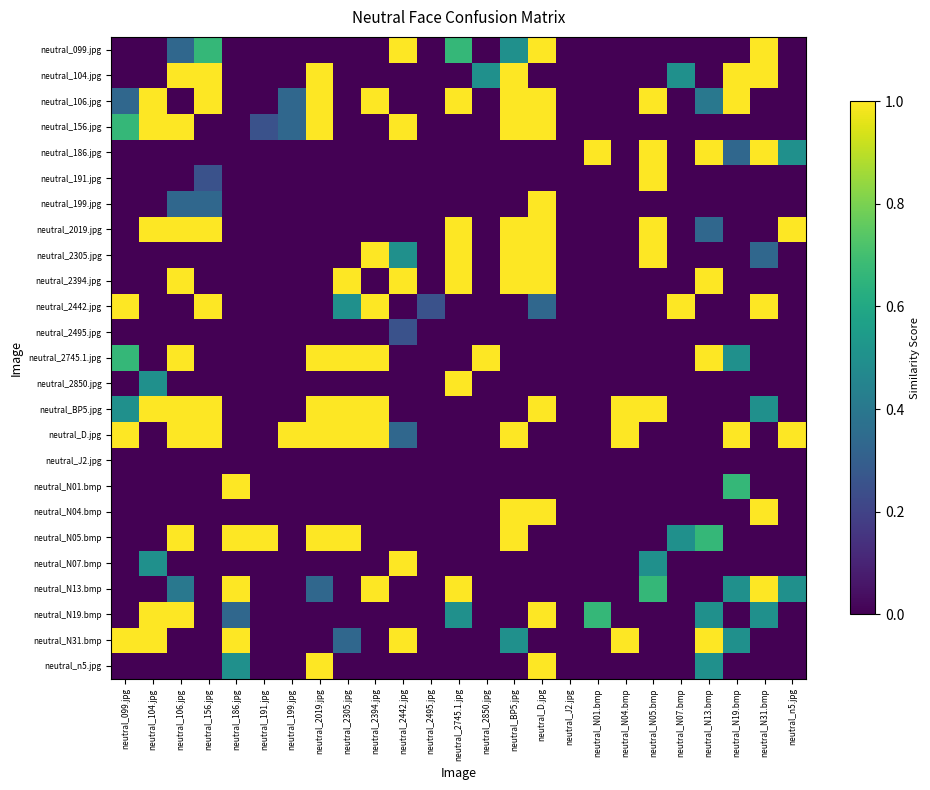

Reading right to left, what are all the values shown in this chart?

neutral_099.jpg: neutral_n5.jpg=0.0	neutral_N31.bmp=1.0	neutral_N19.bmp=0.0	neutral_N13.bmp=0.0	neutral_N07.bmp=0.0	neutral_N05.bmp=0.0	neutral_N04.bmp=0.0	neutral_N01.bmp=0.0	neutral_J2.jpg=0.0	neutral_D.jpg=1.0	neutral_BP5.jpg=0.5	neutral_2850.jpg=0.0	neutral_2745.1.jpg=0.7	neutral_2495.jpg=0.0	neutral_2442.jpg=1.0	neutral_2394.jpg=0.0	neutral_2305.jpg=0.0	neutral_2019.jpg=0.0	neutral_199.jpg=0.0	neutral_191.jpg=0.0	neutral_186.jpg=0.0	neutral_156.jpg=0.7	neutral_106.jpg=0.3	neutral_104.jpg=0.0	neutral_099.jpg=0.0
neutral_104.jpg: neutral_n5.jpg=0.0	neutral_N31.bmp=1.0	neutral_N19.bmp=1.0	neutral_N13.bmp=0.0	neutral_N07.bmp=0.5	neutral_N05.bmp=0.0	neutral_N04.bmp=0.0	neutral_N01.bmp=0.0	neutral_J2.jpg=0.0	neutral_D.jpg=0.0	neutral_BP5.jpg=1.0	neutral_2850.jpg=0.5	neutral_2745.1.jpg=0.0	neutral_2495.jpg=0.0	neutral_2442.jpg=0.0	neutral_2394.jpg=0.0	neutral_2305.jpg=0.0	neutral_2019.jpg=1.0	neutral_199.jpg=0.0	neutral_191.jpg=0.0	neutral_186.jpg=0.0	neutral_156.jpg=1.0	neutral_106.jpg=1.0	neutral_104.jpg=0.0	neutral_099.jpg=0.0
neutral_106.jpg: neutral_n5.jpg=0.0	neutral_N31.bmp=0.0	neutral_N19.bmp=1.0	neutral_N13.bmp=0.4	neutral_N07.bmp=0.0	neutral_N05.bmp=1.0	neutral_N04.bmp=0.0	neutral_N01.bmp=0.0	neutral_J2.jpg=0.0	neutral_D.jpg=1.0	neutral_BP5.jpg=1.0	neutral_2850.jpg=0.0	neutral_2745.1.jpg=1.0	neutral_2495.jpg=0.0	neutral_2442.jpg=0.0	neutral_2394.jpg=1.0	neutral_2305.jpg=0.0	neutral_2019.jpg=1.0	neutral_199.jpg=0.3	neutral_191.jpg=0.0	neutral_186.jpg=0.0	neutral_156.jpg=1.0	neutral_106.jpg=0.0	neutral_104.jpg=1.0	neutral_099.jpg=0.3
neutral_156.jpg: neutral_n5.jpg=0.0	neutral_N31.bmp=0.0	neutral_N19.bmp=0.0	neutral_N13.bmp=0.0	neutral_N07.bmp=0.0	neutral_N05.bmp=0.0	neutral_N04.bmp=0.0	neutral_N01.bmp=0.0	neutral_J2.jpg=0.0	neutral_D.jpg=1.0	neutral_BP5.jpg=1.0	neutral_2850.jpg=0.0	neutral_2745.1.jpg=0.0	neutral_2495.jpg=0.0	neutral_2442.jpg=1.0	neutral_2394.jpg=0.0	neutral_2305.jpg=0.0	neutral_2019.jpg=1.0	neutral_199.jpg=0.3	neutral_191.jpg=0.2	neutral_186.jpg=0.0	neutral_156.jpg=0.0	neutral_106.jpg=1.0	neutral_104.jpg=1.0	neutral_099.jpg=0.7
neutral_186.jpg: neutral_n5.jpg=0.5	neutral_N31.bmp=1.0	neutral_N19.bmp=0.3	neutral_N13.bmp=1.0	neutral_N07.bmp=0.0	neutral_N05.bmp=1.0	neutral_N04.bmp=0.0	neutral_N01.bmp=1.0	neutral_J2.jpg=0.0	neutral_D.jpg=0.0	neutral_BP5.jpg=0.0	neutral_2850.jpg=0.0	neutral_2745.1.jpg=0.0	neutral_2495.jpg=0.0	neutral_2442.jpg=0.0	neutral_2394.jpg=0.0	neutral_2305.jpg=0.0	neutral_2019.jpg=0.0	neutral_199.jpg=0.0	neutral_191.jpg=0.0	neutral_186.jpg=0.0	neutral_156.jpg=0.0	neutral_106.jpg=0.0	neutral_104.jpg=0.0	neutral_099.jpg=0.0
neutral_191.jpg: neutral_n5.jpg=0.0	neutral_N31.bmp=0.0	neutral_N19.bmp=0.0	neutral_N13.bmp=0.0	neutral_N07.bmp=0.0	neutral_N05.bmp=1.0	neutral_N04.bmp=0.0	neutral_N01.bmp=0.0	neutral_J2.jpg=0.0	neutral_D.jpg=0.0	neutral_BP5.jpg=0.0	neutral_2850.jpg=0.0	neutral_2745.1.jpg=0.0	neutral_2495.jpg=0.0	neutral_2442.jpg=0.0	neutral_2394.jpg=0.0	neutral_2305.jpg=0.0	neutral_2019.jpg=0.0	neutral_199.jpg=0.0	neutral_191.jpg=0.0	neutral_186.jpg=0.0	neutral_156.jpg=0.2	neutral_106.jpg=0.0	neutral_104.jpg=0.0	neutral_099.jpg=0.0
neutral_199.jpg: neutral_n5.jpg=0.0	neutral_N31.bmp=0.0	neutral_N19.bmp=0.0	neutral_N13.bmp=0.0	neutral_N07.bmp=0.0	neutral_N05.bmp=0.0	neutral_N04.bmp=0.0	neutral_N01.bmp=0.0	neutral_J2.jpg=0.0	neutral_D.jpg=1.0	neutral_BP5.jpg=0.0	neutral_2850.jpg=0.0	neutral_2745.1.jpg=0.0	neutral_2495.jpg=0.0	neutral_2442.jpg=0.0	neutral_2394.jpg=0.0	neutral_2305.jpg=0.0	neutral_2019.jpg=0.0	neutral_199.jpg=0.0	neutral_191.jpg=0.0	neutral_186.jpg=0.0	neutral_156.jpg=0.3	neutral_106.jpg=0.3	neutral_104.jpg=0.0	neutral_099.jpg=0.0
neutral_2019.jpg: neutral_n5.jpg=1.0	neutral_N31.bmp=0.0	neutral_N19.bmp=0.0	neutral_N13.bmp=0.3	neutral_N07.bmp=0.0	neutral_N05.bmp=1.0	neutral_N04.bmp=0.0	neutral_N01.bmp=0.0	neutral_J2.jpg=0.0	neutral_D.jpg=1.0	neutral_BP5.jpg=1.0	neutral_2850.jpg=0.0	neutral_2745.1.jpg=1.0	neutral_2495.jpg=0.0	neutral_2442.jpg=0.0	neutral_2394.jpg=0.0	neutral_2305.jpg=0.0	neutral_2019.jpg=0.0	neutral_199.jpg=0.0	neutral_191.jpg=0.0	neutral_186.jpg=0.0	neutral_156.jpg=1.0	neutral_106.jpg=1.0	neutral_104.jpg=1.0	neutral_099.jpg=0.0
neutral_2305.jpg: neutral_n5.jpg=0.0	neutral_N31.bmp=0.3	neutral_N19.bmp=0.0	neutral_N13.bmp=0.0	neutral_N07.bmp=0.0	neutral_N05.bmp=1.0	neutral_N04.bmp=0.0	neutral_N01.bmp=0.0	neutral_J2.jpg=0.0	neutral_D.jpg=1.0	neutral_BP5.jpg=1.0	neutral_2850.jpg=0.0	neutral_2745.1.jpg=1.0	neutral_2495.jpg=0.0	neutral_2442.jpg=0.5	neutral_2394.jpg=1.0	neutral_2305.jpg=0.0	neutral_2019.jpg=0.0	neutral_199.jpg=0.0	neutral_191.jpg=0.0	neutral_186.jpg=0.0	neutral_156.jpg=0.0	neutral_106.jpg=0.0	neutral_104.jpg=0.0	neutral_099.jpg=0.0
neutral_2394.jpg: neutral_n5.jpg=0.0	neutral_N31.bmp=0.0	neutral_N19.bmp=0.0	neutral_N13.bmp=1.0	neutral_N07.bmp=0.0	neutral_N05.bmp=0.0	neutral_N04.bmp=0.0	neutral_N01.bmp=0.0	neutral_J2.jpg=0.0	neutral_D.jpg=1.0	neutral_BP5.jpg=1.0	neutral_2850.jpg=0.0	neutral_2745.1.jpg=1.0	neutral_2495.jpg=0.0	neutral_2442.jpg=1.0	neutral_2394.jpg=0.0	neutral_2305.jpg=1.0	neutral_2019.jpg=0.0	neutral_199.jpg=0.0	neutral_191.jpg=0.0	neutral_186.jpg=0.0	neutral_156.jpg=0.0	neutral_106.jpg=1.0	neutral_104.jpg=0.0	neutral_099.jpg=0.0
neutral_2442.jpg: neutral_n5.jpg=0.0	neutral_N31.bmp=1.0	neutral_N19.bmp=0.0	neutral_N13.bmp=0.0	neutral_N07.bmp=1.0	neutral_N05.bmp=0.0	neutral_N04.bmp=0.0	neutral_N01.bmp=0.0	neutral_J2.jpg=0.0	neutral_D.jpg=0.3	neutral_BP5.jpg=0.0	neutral_2850.jpg=0.0	neutral_2745.1.jpg=0.0	neutral_2495.jpg=0.2	neutral_2442.jpg=0.0	neutral_2394.jpg=1.0	neutral_2305.jpg=0.5	neutral_2019.jpg=0.0	neutral_199.jpg=0.0	neutral_191.jpg=0.0	neutral_186.jpg=0.0	neutral_156.jpg=1.0	neutral_106.jpg=0.0	neutral_104.jpg=0.0	neutral_099.jpg=1.0
neutral_2495.jpg: neutral_n5.jpg=0.0	neutral_N31.bmp=0.0	neutral_N19.bmp=0.0	neutral_N13.bmp=0.0	neutral_N07.bmp=0.0	neutral_N05.bmp=0.0	neutral_N04.bmp=0.0	neutral_N01.bmp=0.0	neutral_J2.jpg=0.0	neutral_D.jpg=0.0	neutral_BP5.jpg=0.0	neutral_2850.jpg=0.0	neutral_2745.1.jpg=0.0	neutral_2495.jpg=0.0	neutral_2442.jpg=0.2	neutral_2394.jpg=0.0	neutral_2305.jpg=0.0	neutral_2019.jpg=0.0	neutral_199.jpg=0.0	neutral_191.jpg=0.0	neutral_186.jpg=0.0	neutral_156.jpg=0.0	neutral_106.jpg=0.0	neutral_104.jpg=0.0	neutral_099.jpg=0.0
neutral_2745.1.jpg: neutral_n5.jpg=0.0	neutral_N31.bmp=0.0	neutral_N19.bmp=0.5	neutral_N13.bmp=1.0	neutral_N07.bmp=0.0	neutral_N05.bmp=0.0	neutral_N04.bmp=0.0	neutral_N01.bmp=0.0	neutral_J2.jpg=0.0	neutral_D.jpg=0.0	neutral_BP5.jpg=0.0	neutral_2850.jpg=1.0	neutral_2745.1.jpg=0.0	neutral_2495.jpg=0.0	neutral_2442.jpg=0.0	neutral_2394.jpg=1.0	neutral_2305.jpg=1.0	neutral_2019.jpg=1.0	neutral_199.jpg=0.0	neutral_191.jpg=0.0	neutral_186.jpg=0.0	neutral_156.jpg=0.0	neutral_106.jpg=1.0	neutral_104.jpg=0.0	neutral_099.jpg=0.7
neutral_2850.jpg: neutral_n5.jpg=0.0	neutral_N31.bmp=0.0	neutral_N19.bmp=0.0	neutral_N13.bmp=0.0	neutral_N07.bmp=0.0	neutral_N05.bmp=0.0	neutral_N04.bmp=0.0	neutral_N01.bmp=0.0	neutral_J2.jpg=0.0	neutral_D.jpg=0.0	neutral_BP5.jpg=0.0	neutral_2850.jpg=0.0	neutral_2745.1.jpg=1.0	neutral_2495.jpg=0.0	neutral_2442.jpg=0.0	neutral_2394.jpg=0.0	neutral_2305.jpg=0.0	neutral_2019.jpg=0.0	neutral_199.jpg=0.0	neutral_191.jpg=0.0	neutral_186.jpg=0.0	neutral_156.jpg=0.0	neutral_106.jpg=0.0	neutral_104.jpg=0.5	neutral_099.jpg=0.0
neutral_BP5.jpg: neutral_n5.jpg=0.0	neutral_N31.bmp=0.5	neutral_N19.bmp=0.0	neutral_N13.bmp=0.0	neutral_N07.bmp=0.0	neutral_N05.bmp=1.0	neutral_N04.bmp=1.0	neutral_N01.bmp=0.0	neutral_J2.jpg=0.0	neutral_D.jpg=1.0	neutral_BP5.jpg=0.0	neutral_2850.jpg=0.0	neutral_2745.1.jpg=0.0	neutral_2495.jpg=0.0	neutral_2442.jpg=0.0	neutral_2394.jpg=1.0	neutral_2305.jpg=1.0	neutral_2019.jpg=1.0	neutral_199.jpg=0.0	neutral_191.jpg=0.0	neutral_186.jpg=0.0	neutral_156.jpg=1.0	neutral_106.jpg=1.0	neutral_104.jpg=1.0	neutral_099.jpg=0.5
neutral_D.jpg: neutral_n5.jpg=1.0	neutral_N31.bmp=0.0	neutral_N19.bmp=1.0	neutral_N13.bmp=0.0	neutral_N07.bmp=0.0	neutral_N05.bmp=0.0	neutral_N04.bmp=1.0	neutral_N01.bmp=0.0	neutral_J2.jpg=0.0	neutral_D.jpg=0.0	neutral_BP5.jpg=1.0	neutral_2850.jpg=0.0	neutral_2745.1.jpg=0.0	neutral_2495.jpg=0.0	neutral_2442.jpg=0.3	neutral_2394.jpg=1.0	neutral_2305.jpg=1.0	neutral_2019.jpg=1.0	neutral_199.jpg=1.0	neutral_191.jpg=0.0	neutral_186.jpg=0.0	neutral_156.jpg=1.0	neutral_106.jpg=1.0	neutral_104.jpg=0.0	neutral_099.jpg=1.0
neutral_J2.jpg: neutral_n5.jpg=0.0	neutral_N31.bmp=0.0	neutral_N19.bmp=0.0	neutral_N13.bmp=0.0	neutral_N07.bmp=0.0	neutral_N05.bmp=0.0	neutral_N04.bmp=0.0	neutral_N01.bmp=0.0	neutral_J2.jpg=0.0	neutral_D.jpg=0.0	neutral_BP5.jpg=0.0	neutral_2850.jpg=0.0	neutral_2745.1.jpg=0.0	neutral_2495.jpg=0.0	neutral_2442.jpg=0.0	neutral_2394.jpg=0.0	neutral_2305.jpg=0.0	neutral_2019.jpg=0.0	neutral_199.jpg=0.0	neutral_191.jpg=0.0	neutral_186.jpg=0.0	neutral_156.jpg=0.0	neutral_106.jpg=0.0	neutral_104.jpg=0.0	neutral_099.jpg=0.0
neutral_N01.bmp: neutral_n5.jpg=0.0	neutral_N31.bmp=0.0	neutral_N19.bmp=0.7	neutral_N13.bmp=0.0	neutral_N07.bmp=0.0	neutral_N05.bmp=0.0	neutral_N04.bmp=0.0	neutral_N01.bmp=0.0	neutral_J2.jpg=0.0	neutral_D.jpg=0.0	neutral_BP5.jpg=0.0	neutral_2850.jpg=0.0	neutral_2745.1.jpg=0.0	neutral_2495.jpg=0.0	neutral_2442.jpg=0.0	neutral_2394.jpg=0.0	neutral_2305.jpg=0.0	neutral_2019.jpg=0.0	neutral_199.jpg=0.0	neutral_191.jpg=0.0	neutral_186.jpg=1.0	neutral_156.jpg=0.0	neutral_106.jpg=0.0	neutral_104.jpg=0.0	neutral_099.jpg=0.0
neutral_N04.bmp: neutral_n5.jpg=0.0	neutral_N31.bmp=1.0	neutral_N19.bmp=0.0	neutral_N13.bmp=0.0	neutral_N07.bmp=0.0	neutral_N05.bmp=0.0	neutral_N04.bmp=0.0	neutral_N01.bmp=0.0	neutral_J2.jpg=0.0	neutral_D.jpg=1.0	neutral_BP5.jpg=1.0	neutral_2850.jpg=0.0	neutral_2745.1.jpg=0.0	neutral_2495.jpg=0.0	neutral_2442.jpg=0.0	neutral_2394.jpg=0.0	neutral_2305.jpg=0.0	neutral_2019.jpg=0.0	neutral_199.jpg=0.0	neutral_191.jpg=0.0	neutral_186.jpg=0.0	neutral_156.jpg=0.0	neutral_106.jpg=0.0	neutral_104.jpg=0.0	neutral_099.jpg=0.0
neutral_N05.bmp: neutral_n5.jpg=0.0	neutral_N31.bmp=0.0	neutral_N19.bmp=0.0	neutral_N13.bmp=0.7	neutral_N07.bmp=0.5	neutral_N05.bmp=0.0	neutral_N04.bmp=0.0	neutral_N01.bmp=0.0	neutral_J2.jpg=0.0	neutral_D.jpg=0.0	neutral_BP5.jpg=1.0	neutral_2850.jpg=0.0	neutral_2745.1.jpg=0.0	neutral_2495.jpg=0.0	neutral_2442.jpg=0.0	neutral_2394.jpg=0.0	neutral_2305.jpg=1.0	neutral_2019.jpg=1.0	neutral_199.jpg=0.0	neutral_191.jpg=1.0	neutral_186.jpg=1.0	neutral_156.jpg=0.0	neutral_106.jpg=1.0	neutral_104.jpg=0.0	neutral_099.jpg=0.0
neutral_N07.bmp: neutral_n5.jpg=0.0	neutral_N31.bmp=0.0	neutral_N19.bmp=0.0	neutral_N13.bmp=0.0	neutral_N07.bmp=0.0	neutral_N05.bmp=0.5	neutral_N04.bmp=0.0	neutral_N01.bmp=0.0	neutral_J2.jpg=0.0	neutral_D.jpg=0.0	neutral_BP5.jpg=0.0	neutral_2850.jpg=0.0	neutral_2745.1.jpg=0.0	neutral_2495.jpg=0.0	neutral_2442.jpg=1.0	neutral_2394.jpg=0.0	neutral_2305.jpg=0.0	neutral_2019.jpg=0.0	neutral_199.jpg=0.0	neutral_191.jpg=0.0	neutral_186.jpg=0.0	neutral_156.jpg=0.0	neutral_106.jpg=0.0	neutral_104.jpg=0.5	neutral_099.jpg=0.0
neutral_N13.bmp: neutral_n5.jpg=0.5	neutral_N31.bmp=1.0	neutral_N19.bmp=0.5	neutral_N13.bmp=0.0	neutral_N07.bmp=0.0	neutral_N05.bmp=0.7	neutral_N04.bmp=0.0	neutral_N01.bmp=0.0	neutral_J2.jpg=0.0	neutral_D.jpg=0.0	neutral_BP5.jpg=0.0	neutral_2850.jpg=0.0	neutral_2745.1.jpg=1.0	neutral_2495.jpg=0.0	neutral_2442.jpg=0.0	neutral_2394.jpg=1.0	neutral_2305.jpg=0.0	neutral_2019.jpg=0.3	neutral_199.jpg=0.0	neutral_191.jpg=0.0	neutral_186.jpg=1.0	neutral_156.jpg=0.0	neutral_106.jpg=0.4	neutral_104.jpg=0.0	neutral_099.jpg=0.0
neutral_N19.bmp: neutral_n5.jpg=0.0	neutral_N31.bmp=0.5	neutral_N19.bmp=0.0	neutral_N13.bmp=0.5	neutral_N07.bmp=0.0	neutral_N05.bmp=0.0	neutral_N04.bmp=0.0	neutral_N01.bmp=0.7	neutral_J2.jpg=0.0	neutral_D.jpg=1.0	neutral_BP5.jpg=0.0	neutral_2850.jpg=0.0	neutral_2745.1.jpg=0.5	neutral_2495.jpg=0.0	neutral_2442.jpg=0.0	neutral_2394.jpg=0.0	neutral_2305.jpg=0.0	neutral_2019.jpg=0.0	neutral_199.jpg=0.0	neutral_191.jpg=0.0	neutral_186.jpg=0.3	neutral_156.jpg=0.0	neutral_106.jpg=1.0	neutral_104.jpg=1.0	neutral_099.jpg=0.0
neutral_N31.bmp: neutral_n5.jpg=0.0	neutral_N31.bmp=0.0	neutral_N19.bmp=0.5	neutral_N13.bmp=1.0	neutral_N07.bmp=0.0	neutral_N05.bmp=0.0	neutral_N04.bmp=1.0	neutral_N01.bmp=0.0	neutral_J2.jpg=0.0	neutral_D.jpg=0.0	neutral_BP5.jpg=0.5	neutral_2850.jpg=0.0	neutral_2745.1.jpg=0.0	neutral_2495.jpg=0.0	neutral_2442.jpg=1.0	neutral_2394.jpg=0.0	neutral_2305.jpg=0.3	neutral_2019.jpg=0.0	neutral_199.jpg=0.0	neutral_191.jpg=0.0	neutral_186.jpg=1.0	neutral_156.jpg=0.0	neutral_106.jpg=0.0	neutral_104.jpg=1.0	neutral_099.jpg=1.0
neutral_n5.jpg: neutral_n5.jpg=0.0	neutral_N31.bmp=0.0	neutral_N19.bmp=0.0	neutral_N13.bmp=0.5	neutral_N07.bmp=0.0	neutral_N05.bmp=0.0	neutral_N04.bmp=0.0	neutral_N01.bmp=0.0	neutral_J2.jpg=0.0	neutral_D.jpg=1.0	neutral_BP5.jpg=0.0	neutral_2850.jpg=0.0	neutral_2745.1.jpg=0.0	neutral_2495.jpg=0.0	neutral_2442.jpg=0.0	neutral_2394.jpg=0.0	neutral_2305.jpg=0.0	neutral_2019.jpg=1.0	neutral_199.jpg=0.0	neutral_191.jpg=0.0	neutral_186.jpg=0.5	neutral_156.jpg=0.0	neutral_106.jpg=0.0	neutral_104.jpg=0.0	neutral_099.jpg=0.0